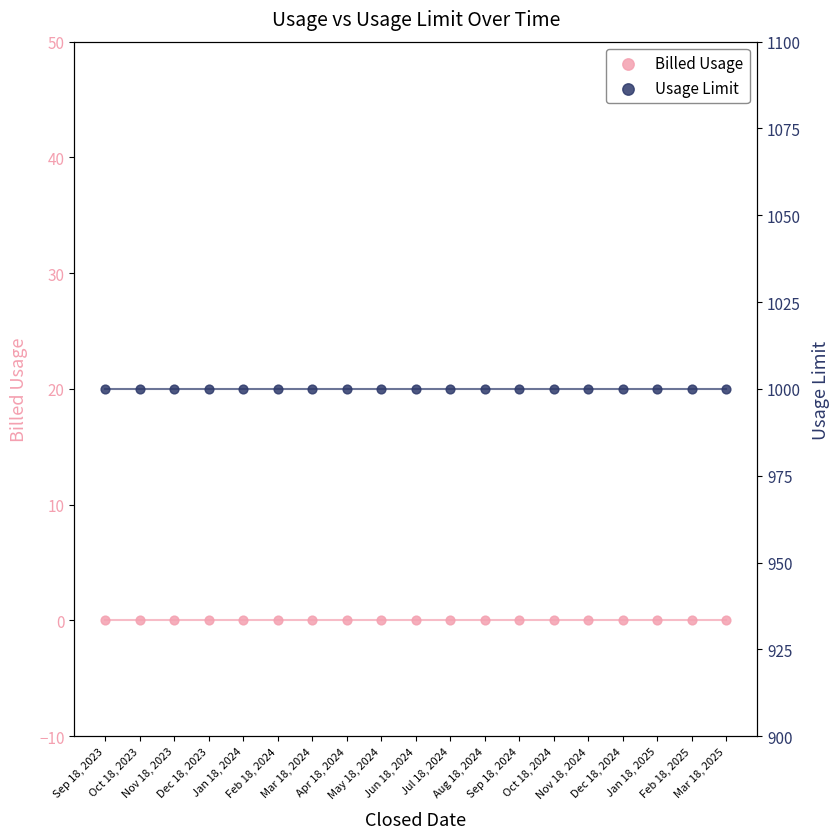

What is the total value across all series at Jul 18, 2024?

1000